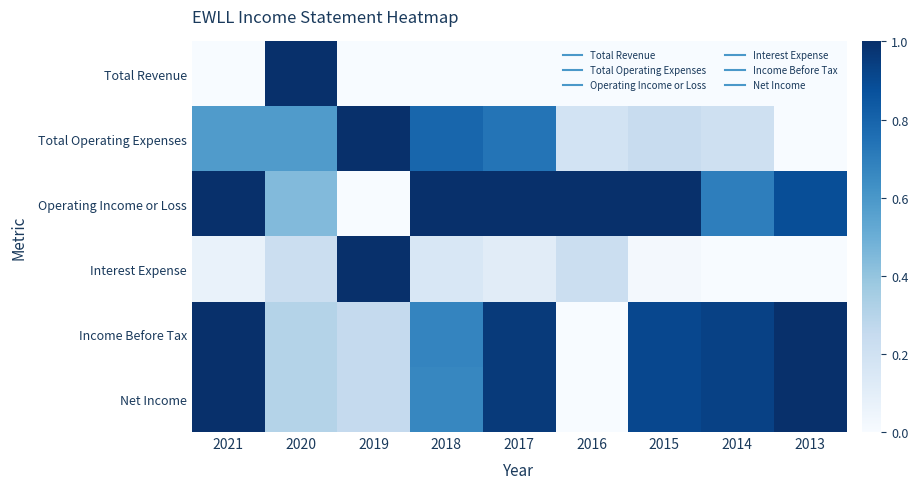

Reading left to right, extract all data points from this chart.

Total Revenue: 2021=0.0	2020=1.0	2019=0.0	2018=0.0	2017=0.0	2016=0.0	2015=0.0	2014=0.0	2013=0.0
Total Operating Expenses: 2021=0.6	2020=0.6	2019=1.0	2018=0.8	2017=0.7	2016=0.2	2015=0.2	2014=0.2	2013=0.0
Operating Income or Loss: 2021=1.0	2020=0.4	2019=0.0	2018=1.0	2017=1.0	2016=1.0	2015=1.0	2014=0.7	2013=0.9
Interest Expense: 2021=0.1	2020=0.2	2019=1.0	2018=0.2	2017=0.1	2016=0.2	2015=0.0	2014=0.0	2013=0.0
Income Before Tax: 2021=1.0	2020=0.3	2019=0.2	2018=0.7	2017=1.0	2016=0.0	2015=0.9	2014=0.9	2013=1.0
Net Income: 2021=1.0	2020=0.3	2019=0.2	2018=0.7	2017=1.0	2016=0.0	2015=0.9	2014=0.9	2013=1.0